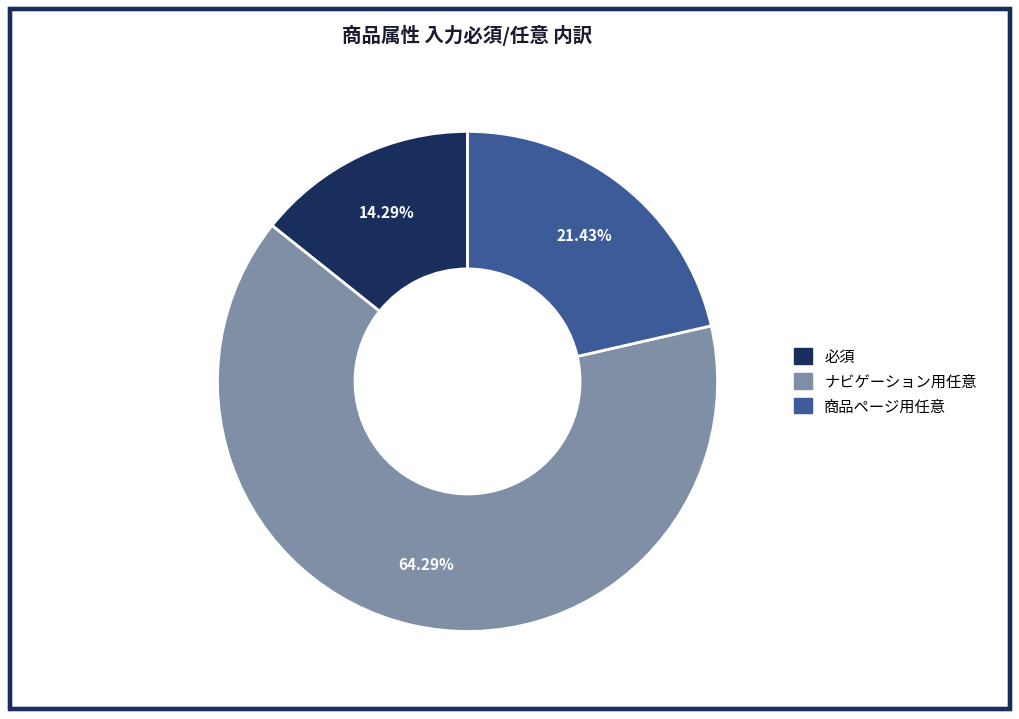

What percentage is the 必須 slice, to the nearest percent?

14%